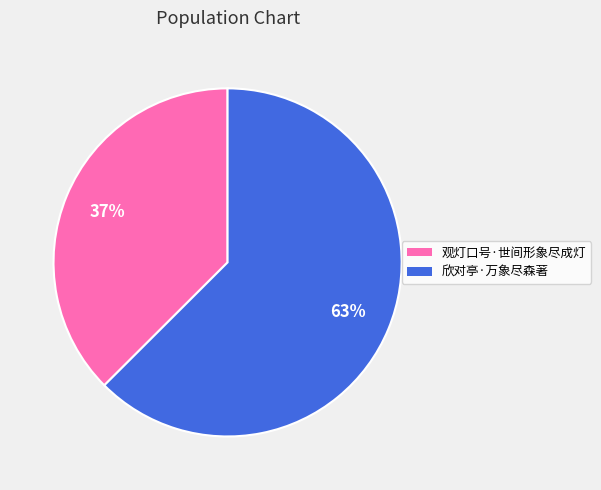

Do 观灯口号·世间形象尽成灯 and 欣对亭·万象尽森著 together represent more than half of the pie?

Yes